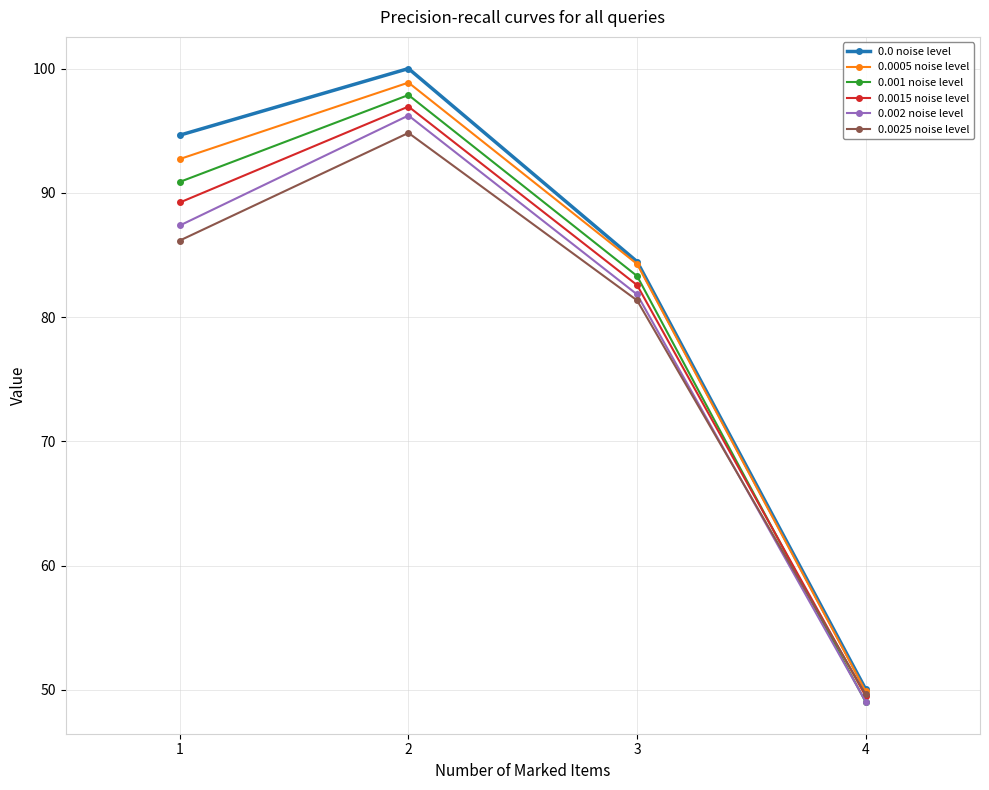

The value of 0.001 noise level at 3 is 83.3. True or false?

True